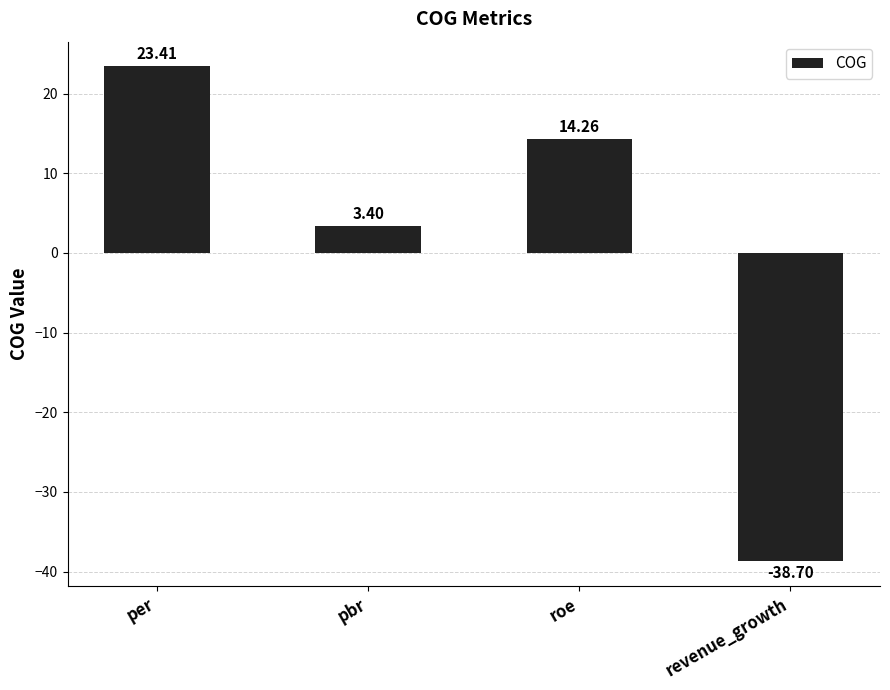

What is the value of the 4th bar from the left?

-38.7